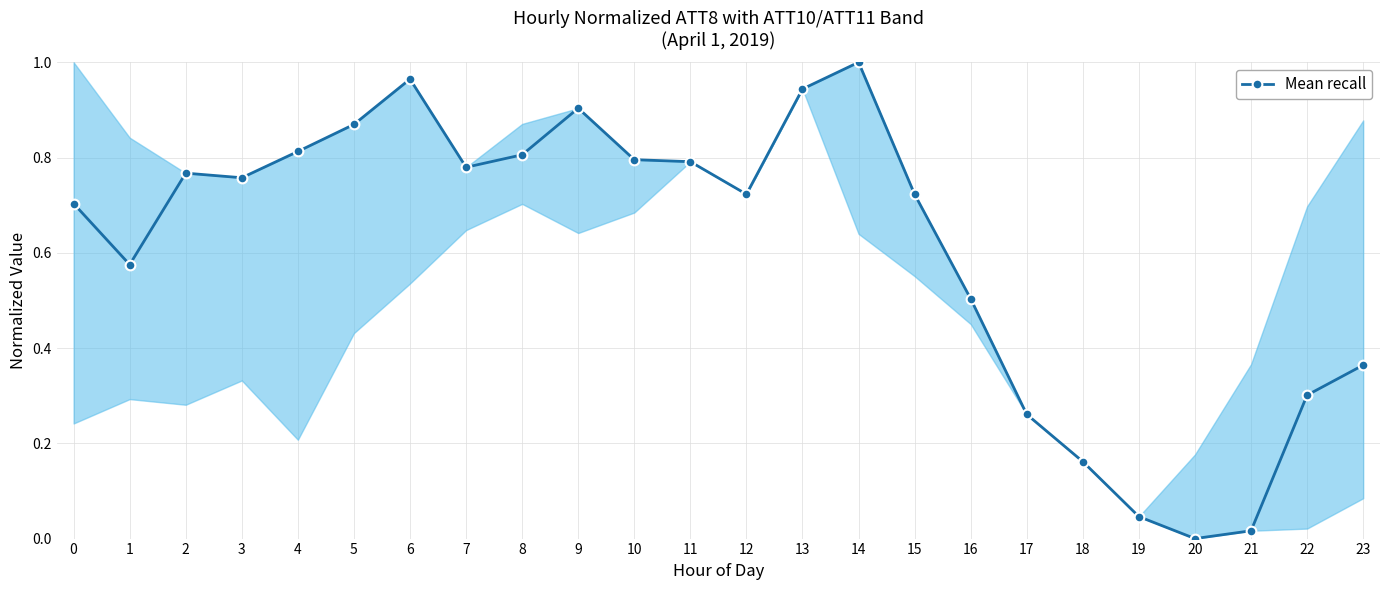

The value at 15 is 0.7. True or false?

True